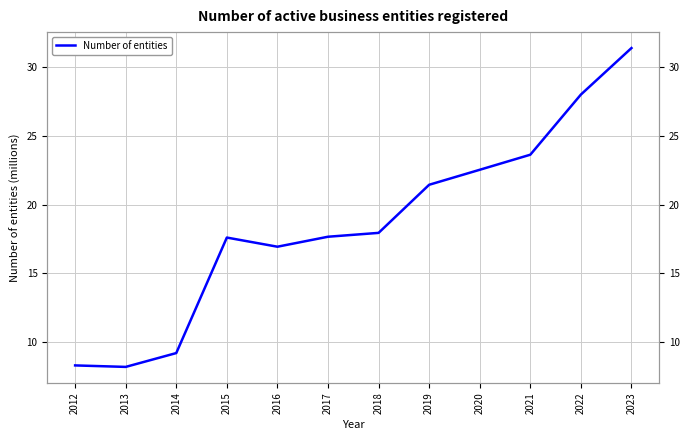

Reading left to right, list all the values displayed in this chart.

8.3	8.2	9.2	17.6	16.9	17.7	18.0	21.5	22.5	23.6	28.0	31.4